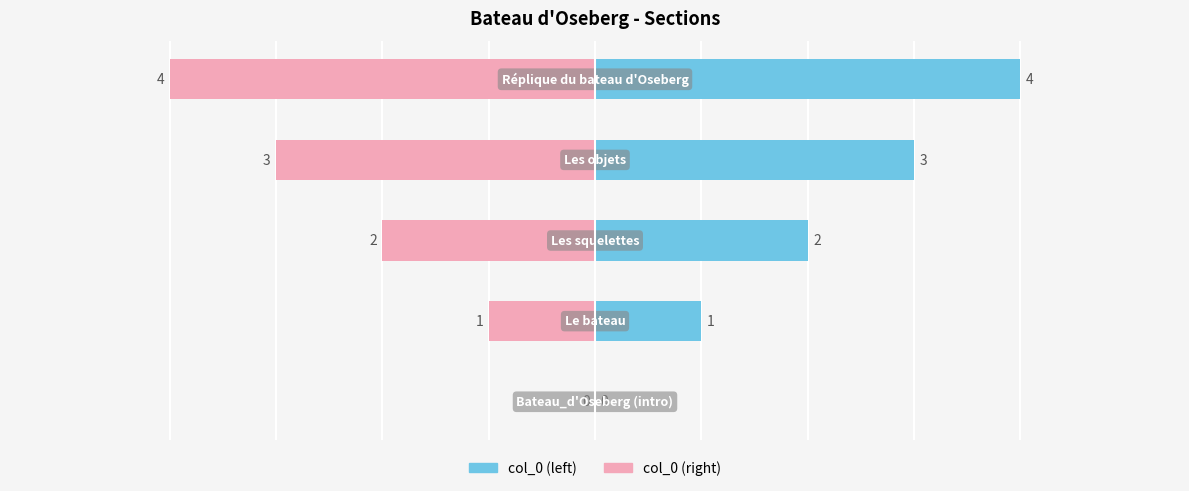

What is the value of the col_0 (left) bar at the 5th from the left?

4